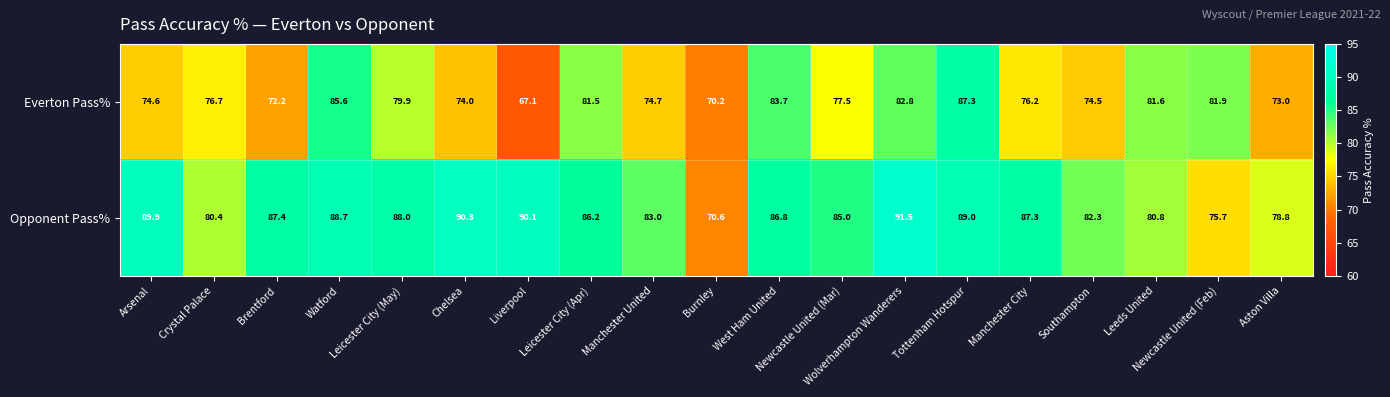

At how many categories does at least one series exceed 78?

18